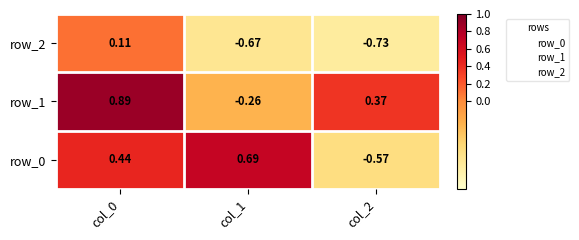

Which series has the largest range (max minus min)?

row_0